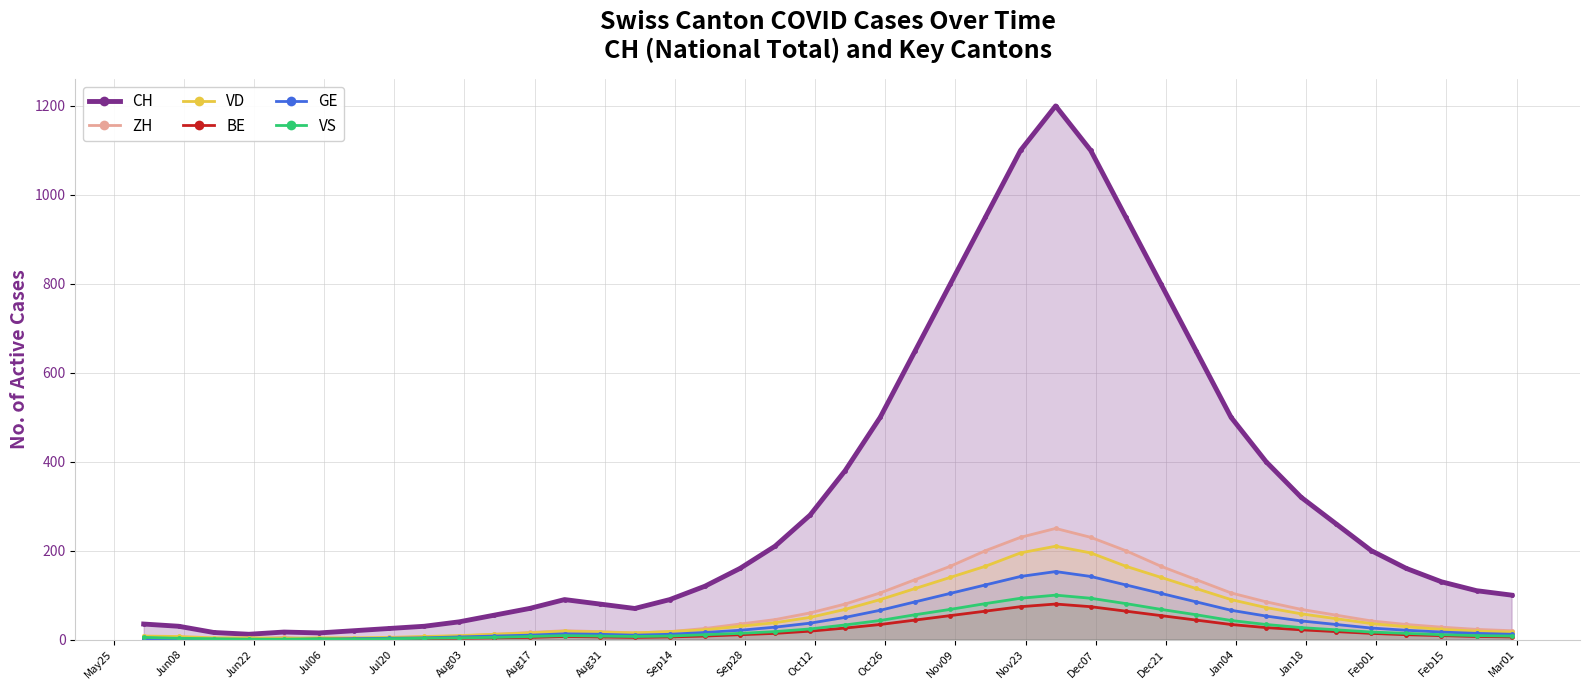

True or false: VD has more than 2 interior local peaks.

False